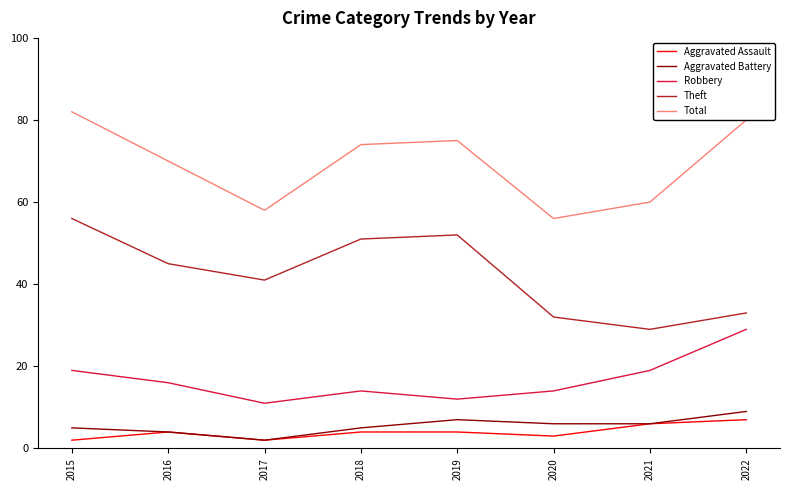

What are all the series names shown in the legend?

Aggravated Assault, Aggravated Battery, Robbery, Theft, Total